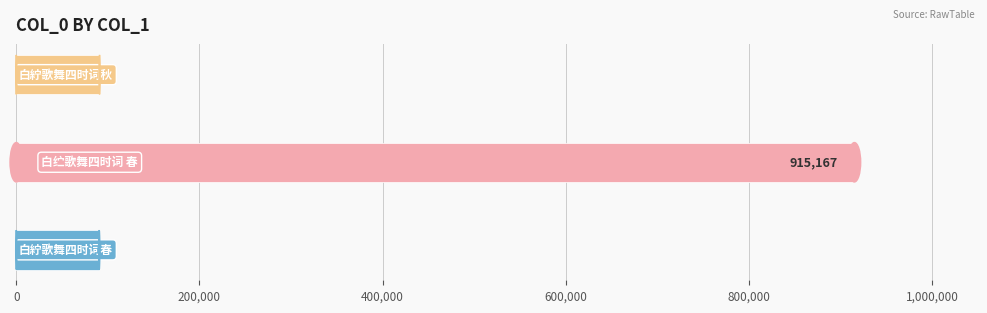

What is the maximum value shown in the chart?

915167